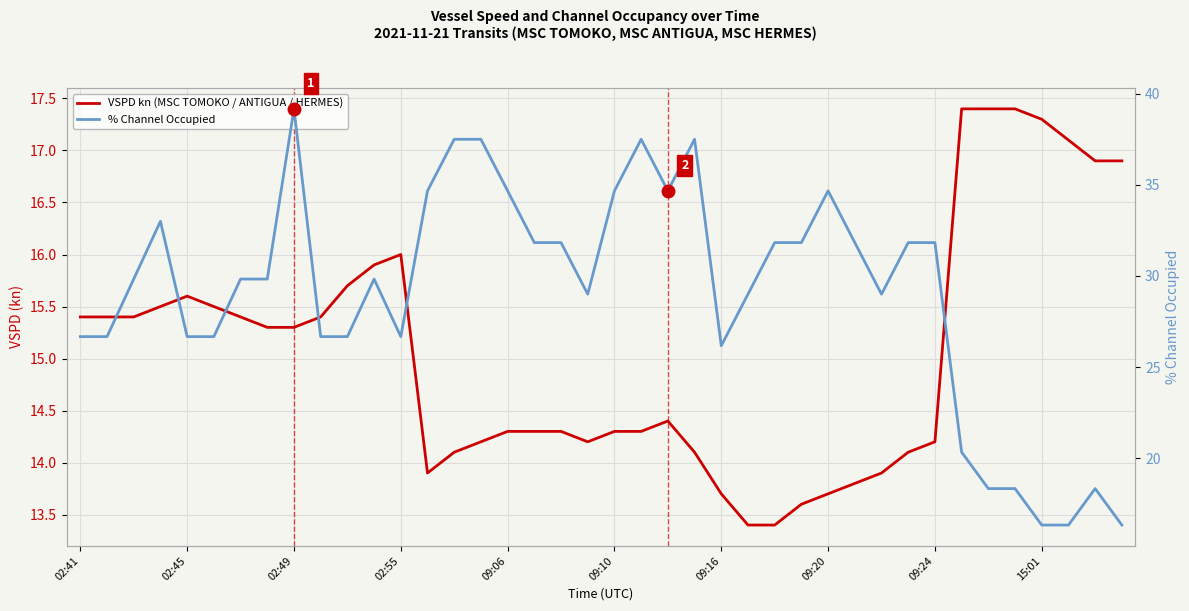

Reading right to left, list all the values displayed in this chart.

VSPD kn (MSC TOMOKO / ANTIGUA / HERMES): 16.9	16.9	17.1	17.3	17.4	17.4	17.4	14.2	14.1	13.9	13.8	13.7	13.6	13.4	13.4	13.7	14.1	14.4	14.3	14.3	14.2	14.3	14.3	14.3	14.2	14.1	13.9	16.0	15.9	15.7	15.4	15.3	15.3	15.4	15.5	15.6	15.5	15.4	15.4	15.4
% Channel Occupied: 16.3	18.3	16.3	16.3	18.3	18.3	20.3	31.8	31.8	29.0	31.8	34.7	31.8	31.8	29.0	26.2	37.5	34.7	37.5	34.7	29.0	31.8	31.8	34.7	37.5	37.5	34.7	26.7	29.8	26.7	26.7	39.2	29.8	29.8	26.7	26.7	33.0	29.8	26.7	26.7